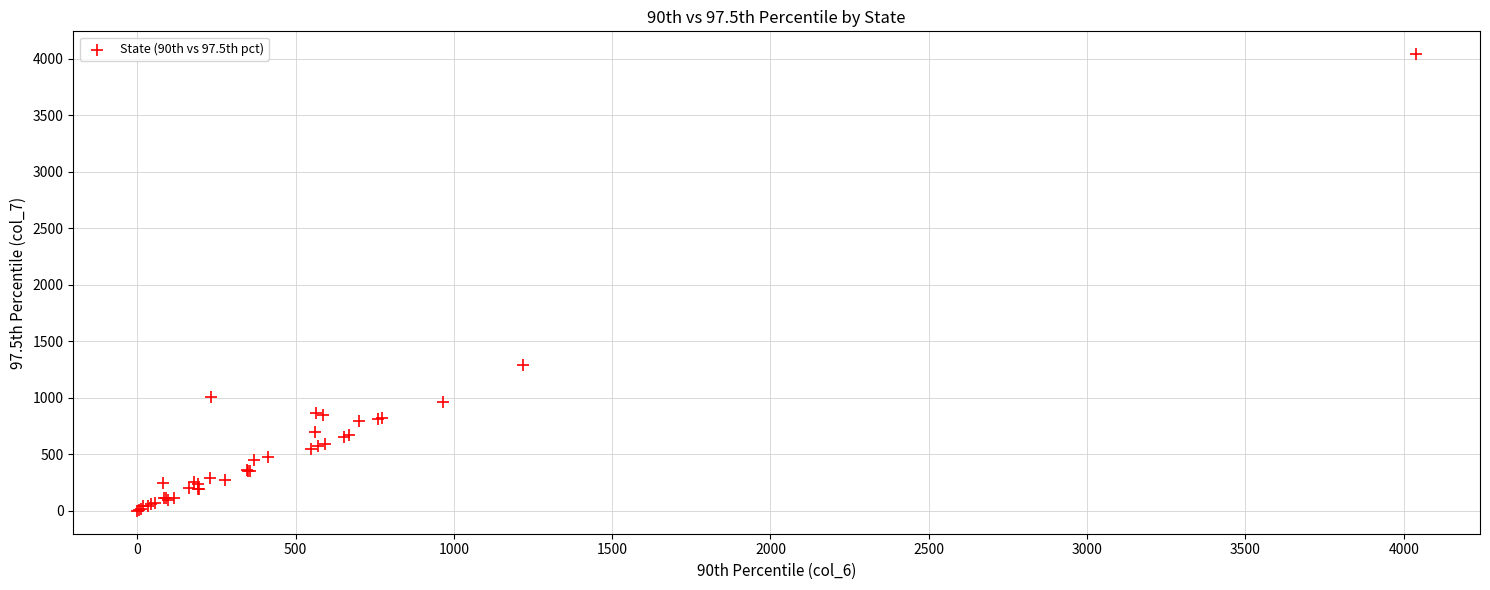

What Y value in the scatter plot is closest to 2019?

1290